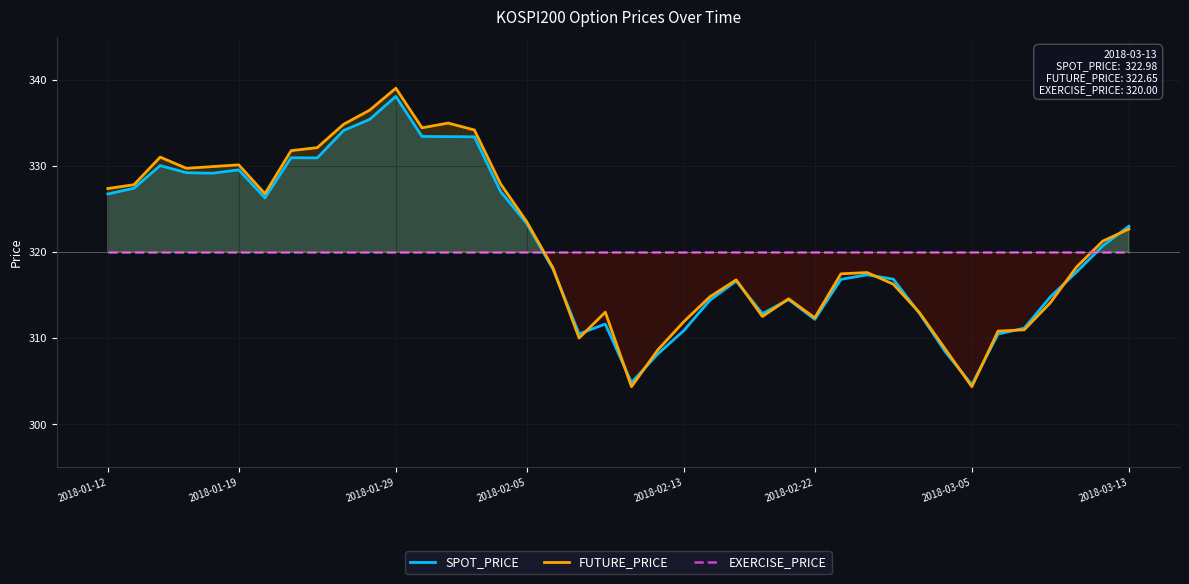

What is the minimum value for FUTURE_PRICE?

304.4